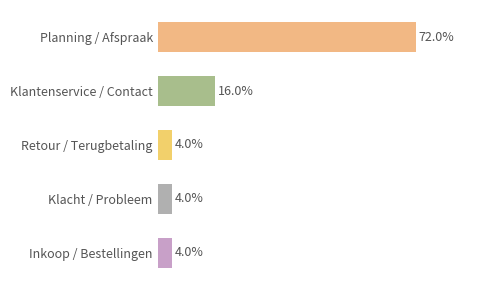

Where is the data nearest to the value 9?

Klantenservice / Contact